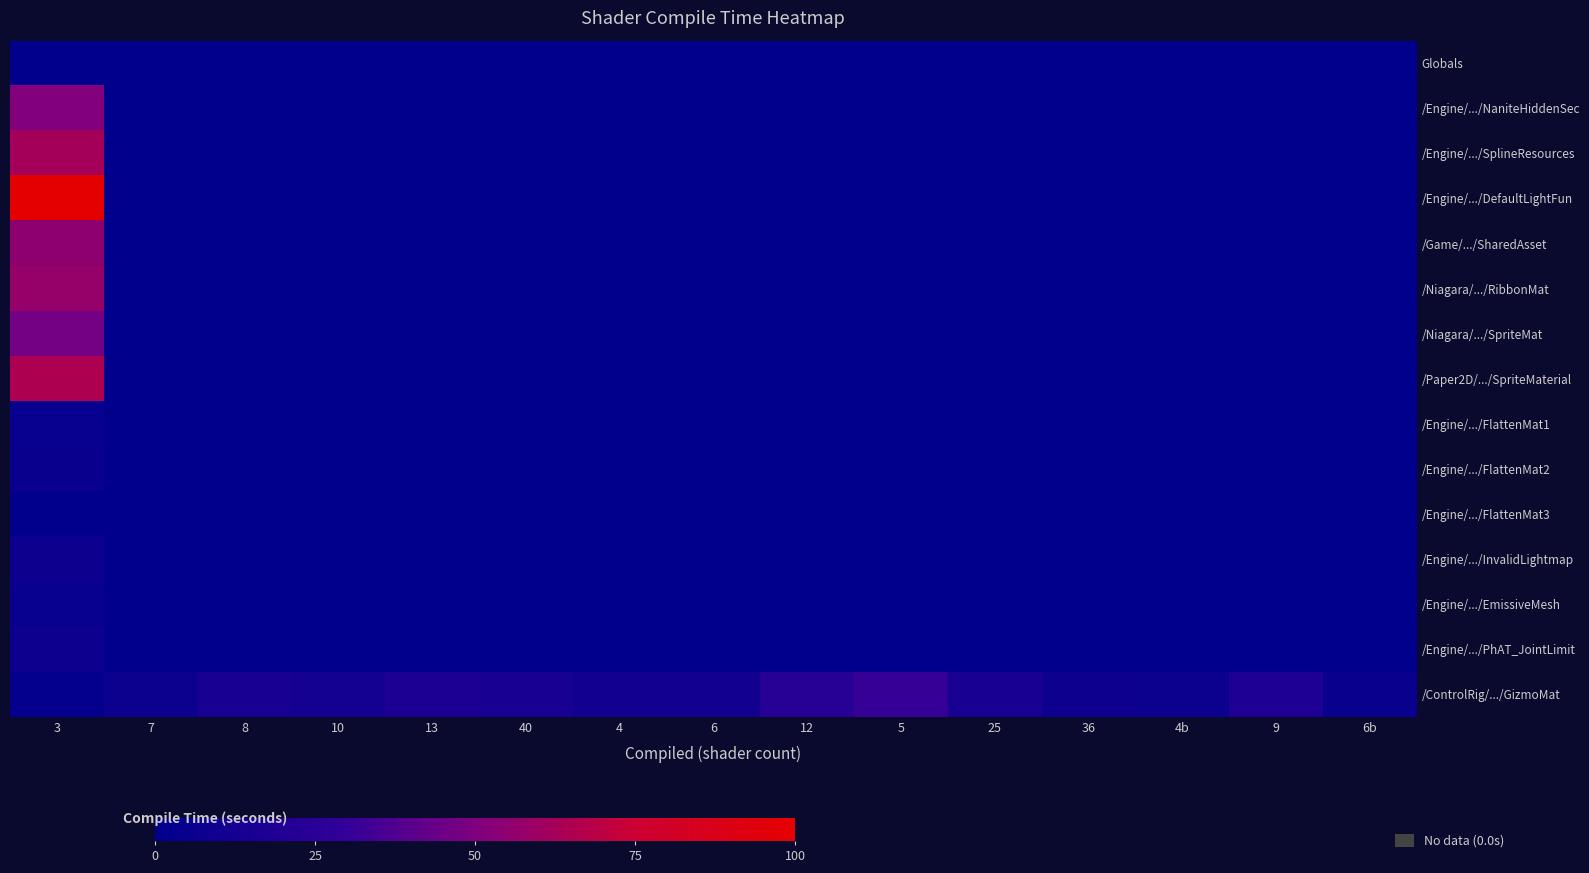

At which category is the sum across all series the highest?

3